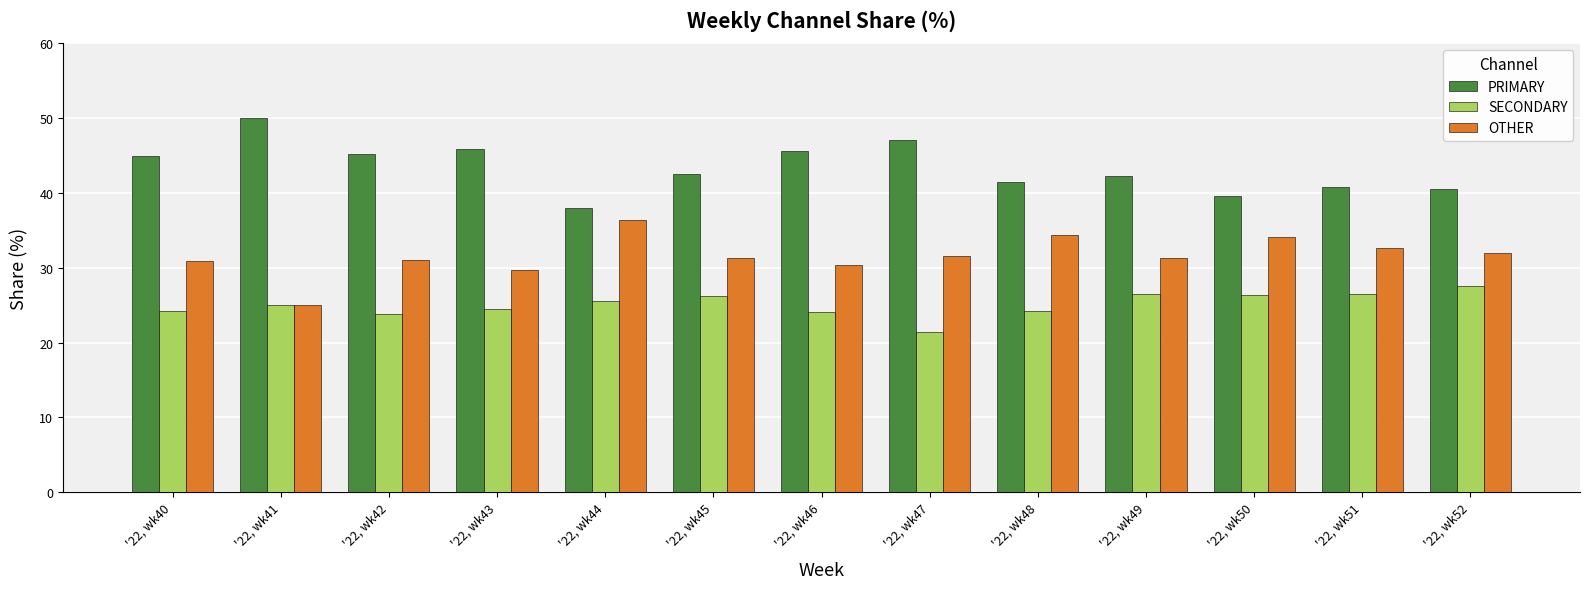

Is the value of PRIMARY at '22, wk49 greater than the value of SECONDARY at '22, wk40?

Yes